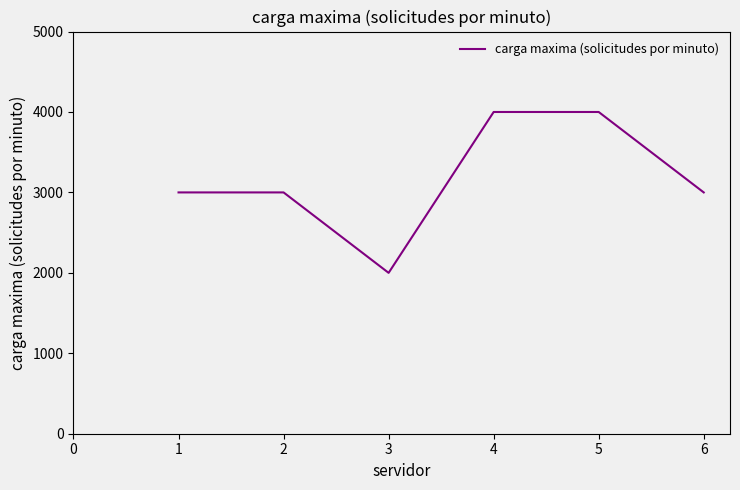

What is the smallest value displayed?

2000